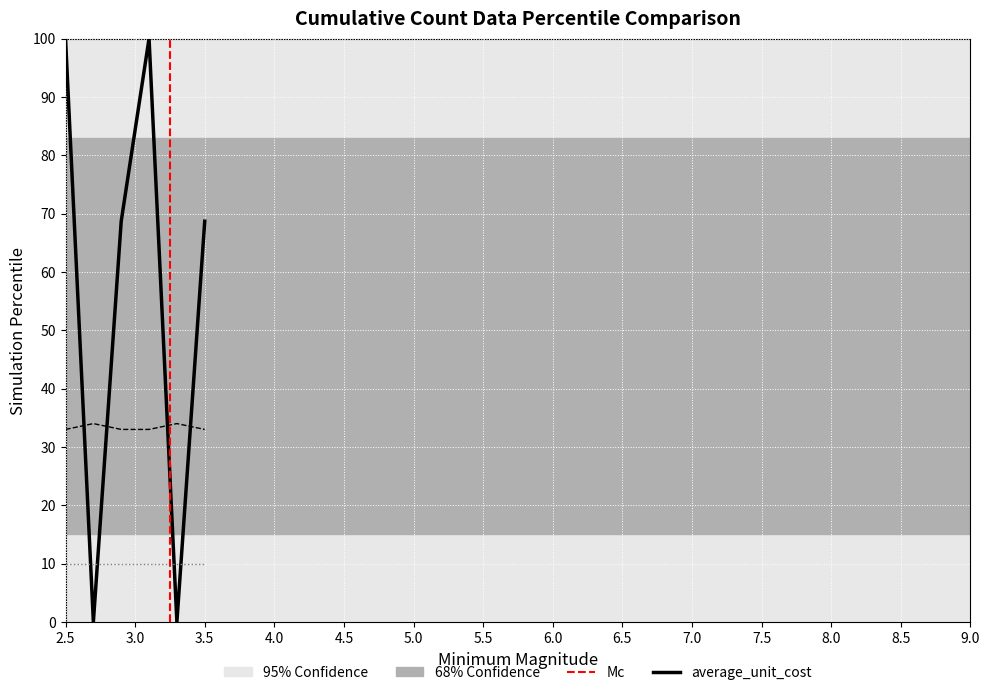

What is the maximum value shown in the chart?

100.0